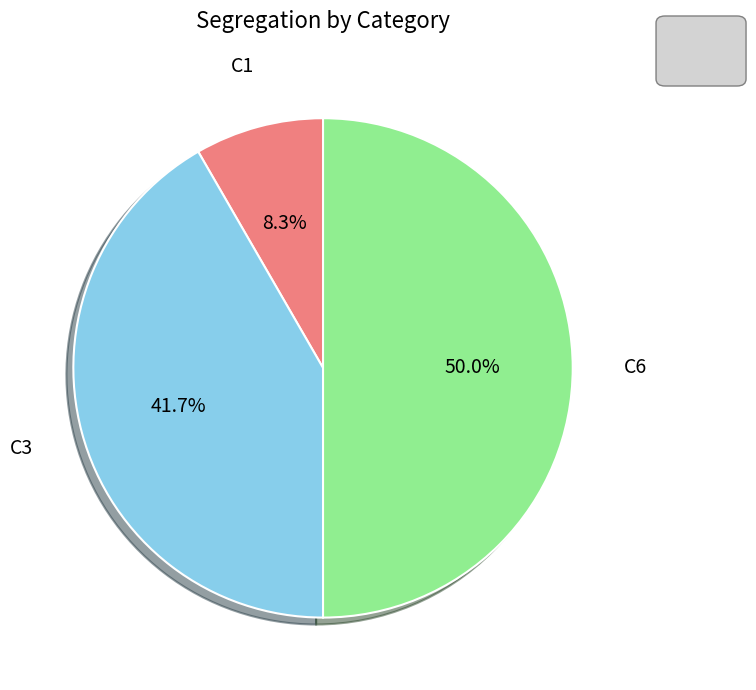

Count the number of slices in the pie.

3